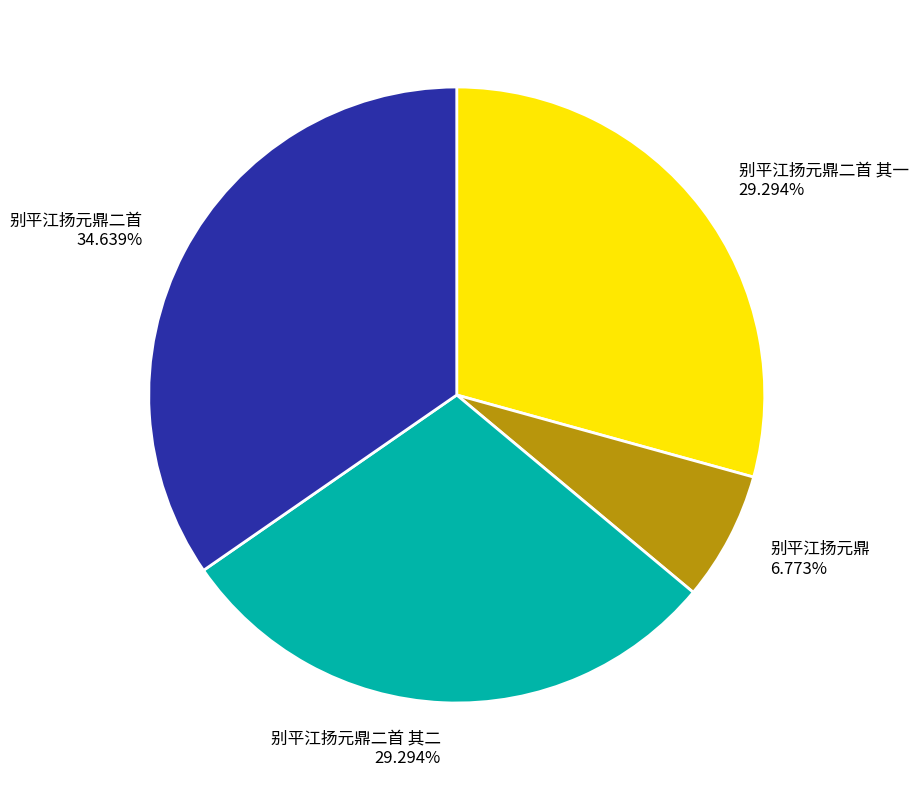

Combined, do 别平江扬元鼎二首 其一 29.294% and 别平江扬元鼎二首 34.639% account for over 50%?

Yes